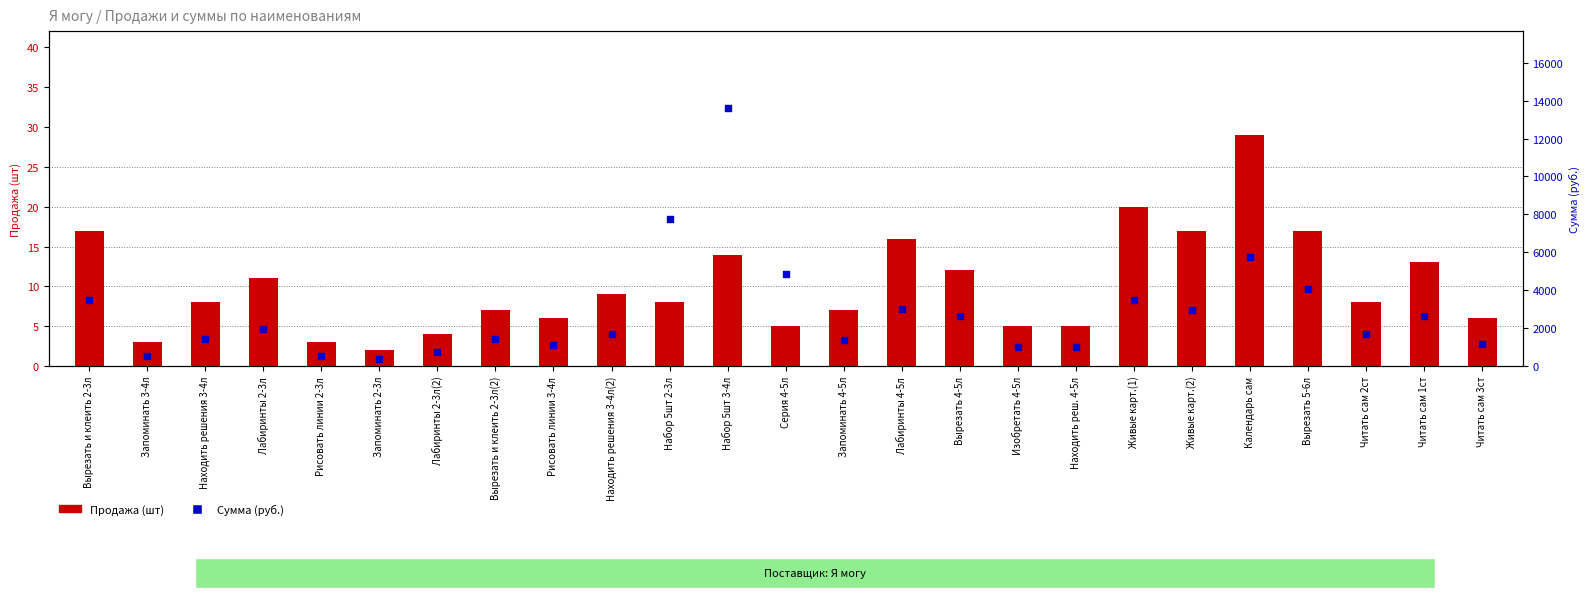

What are all the series names shown in the legend?

Продажа (шт), Сумма (руб.)